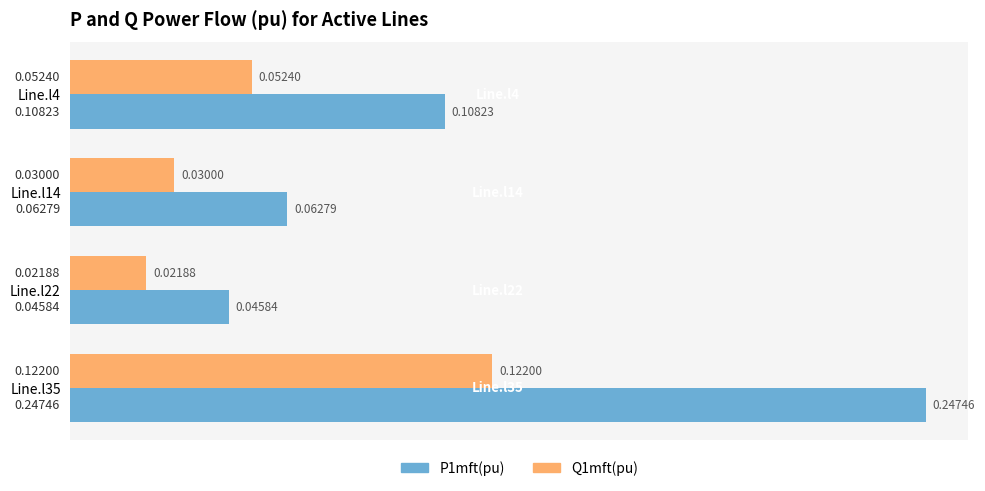

What is the sum of all P1mft(pu) values?

0.5